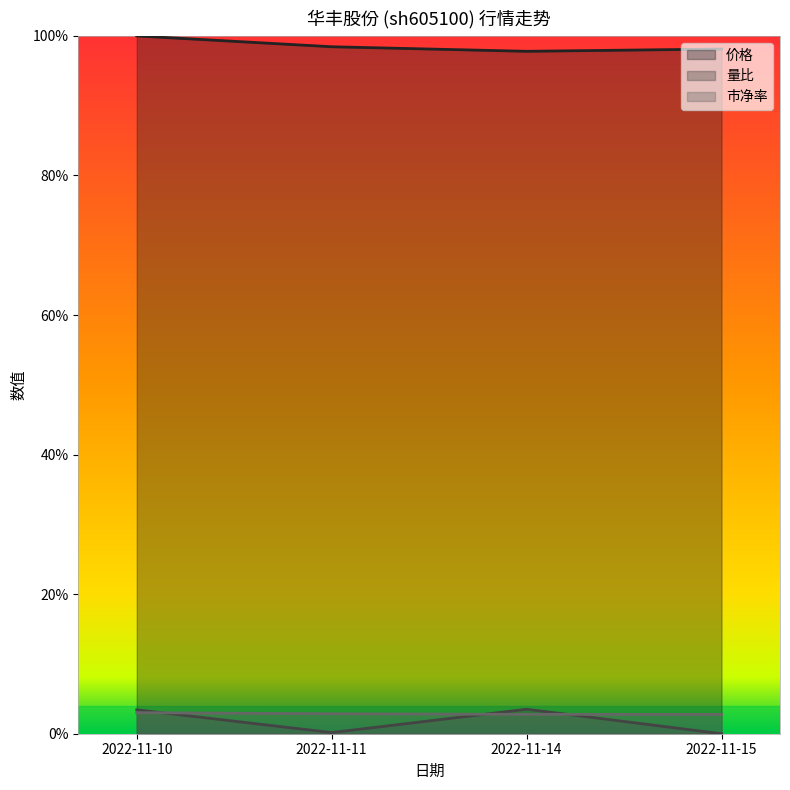

Reading left to right, extract all data points from this chart.

价格: 2022-11-10=1.0	2022-11-11=1.0	2022-11-14=1.0	2022-11-15=1.0
量比: 2022-11-10=0.0	2022-11-11=0.0	2022-11-14=0.0	2022-11-15=0.0
市净率: 2022-11-10=0.0	2022-11-11=0.0	2022-11-14=0.0	2022-11-15=0.0